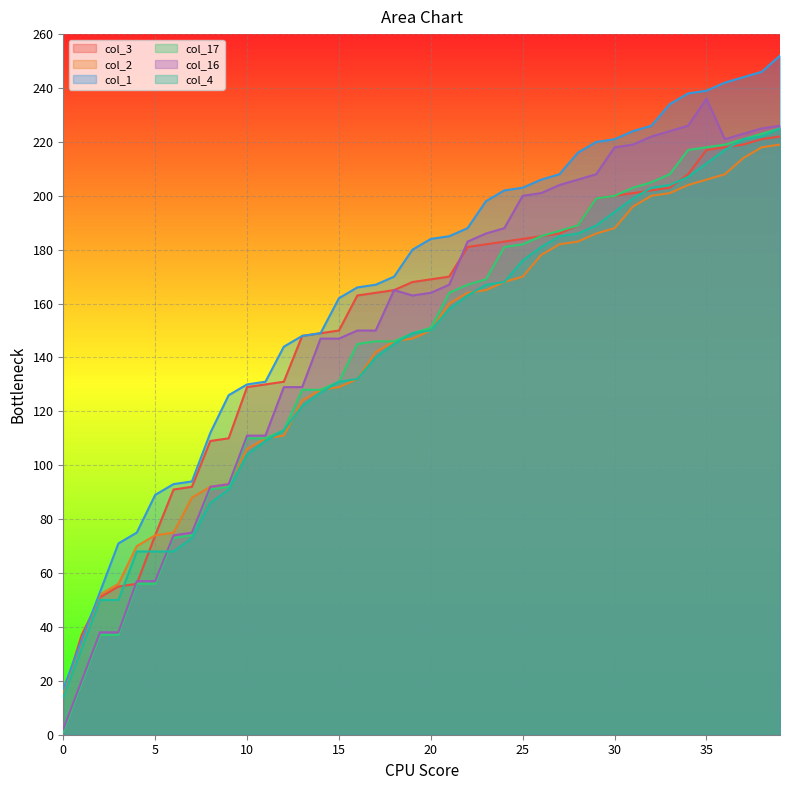

At which category is the sum across all series the highest?

39